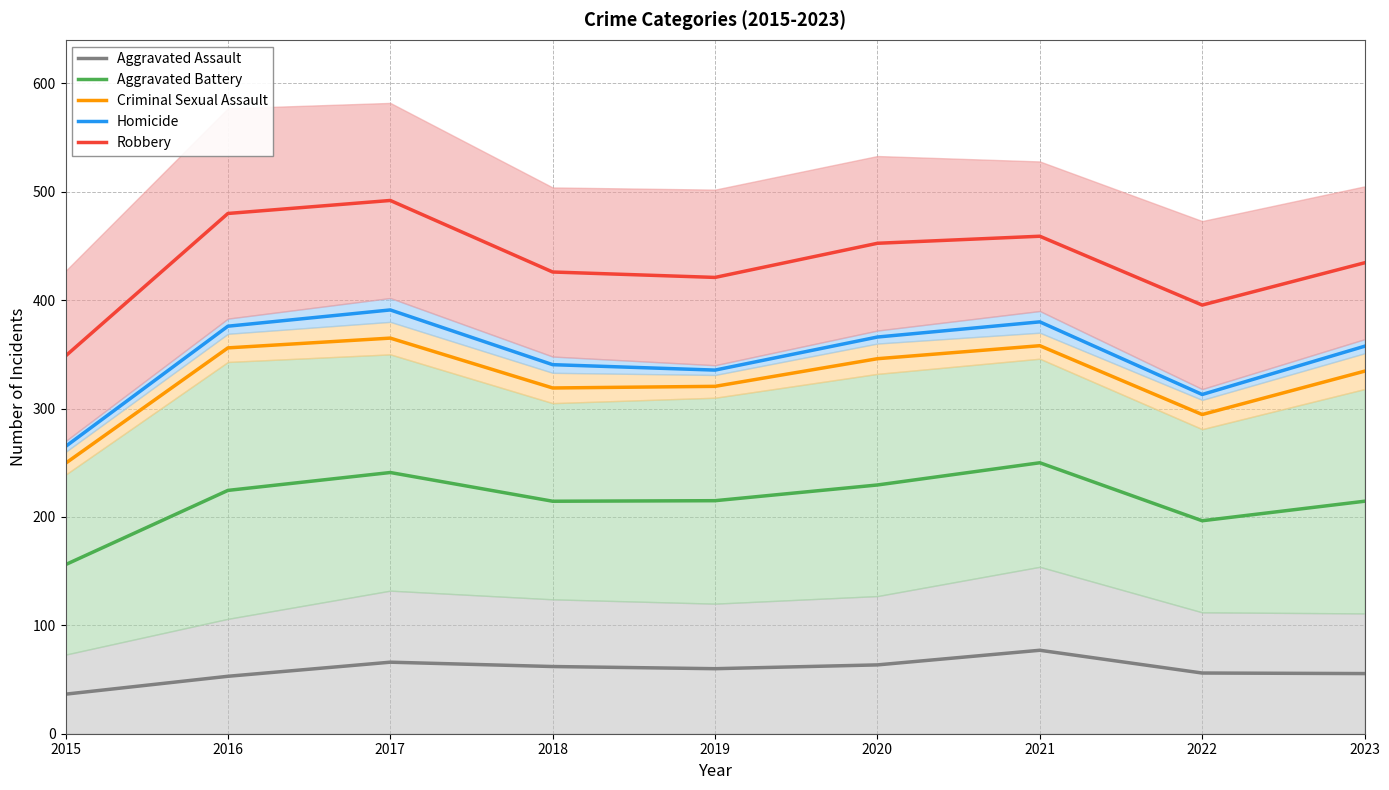

What is the sum of the Homicide values at 2017 and 2015?

656.0